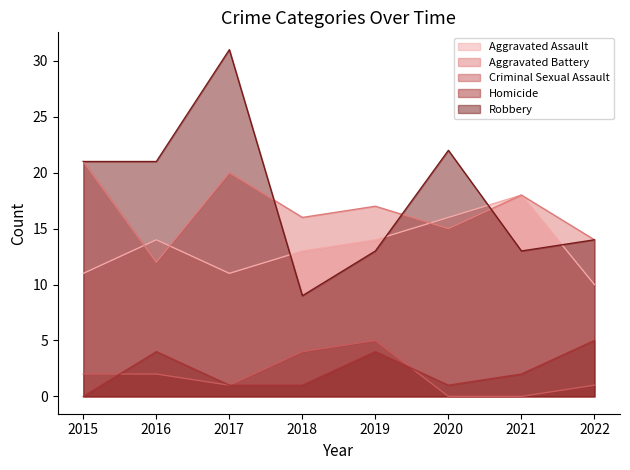

Between which two adjacent categories do Robbery and Aggravated Battery first intersect?

2017 and 2018